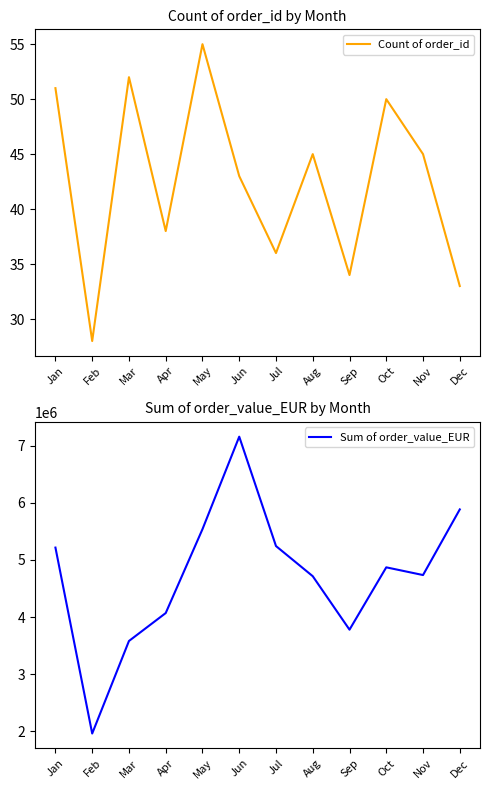

Rank the series by their average value, from highest to lowest.

Sum of order_value_EUR, Count of order_id